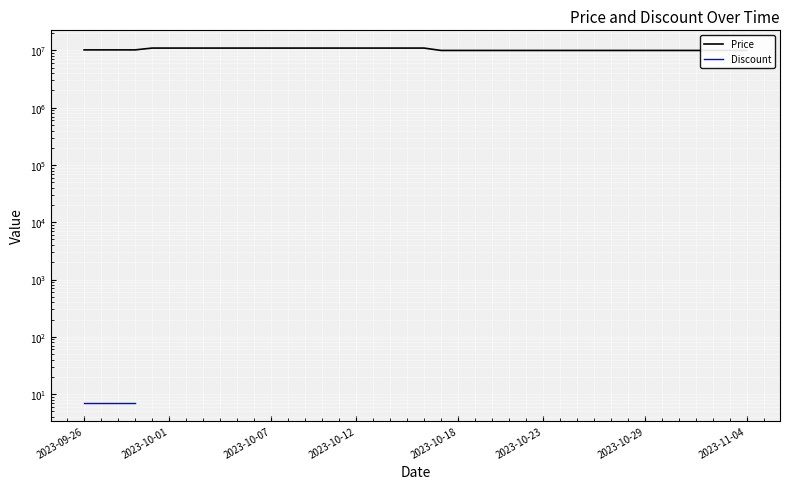

List the series in order of their peak value, lowest first.

Discount, Price